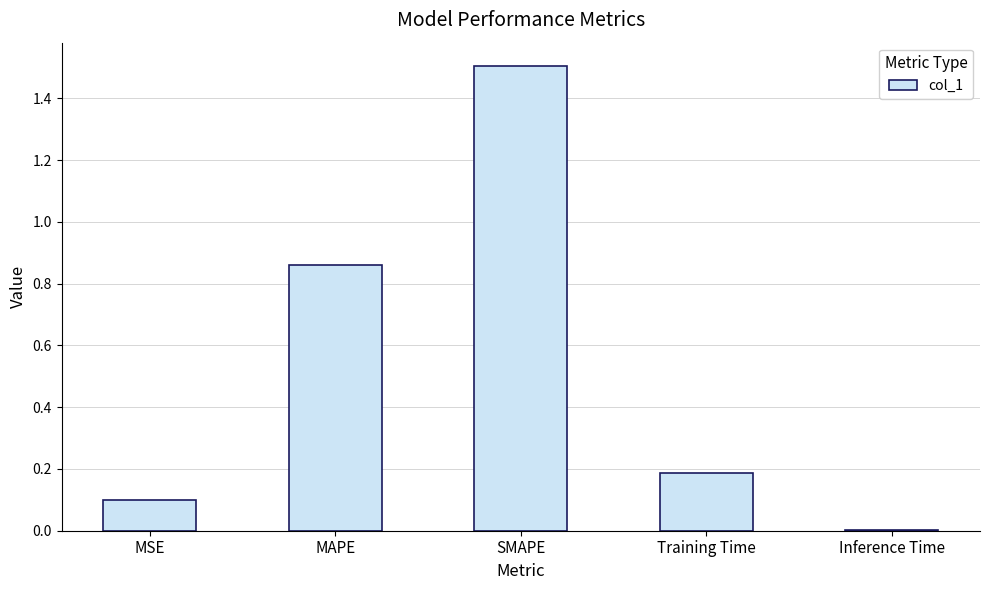

Which category has the highest value across all series?

SMAPE